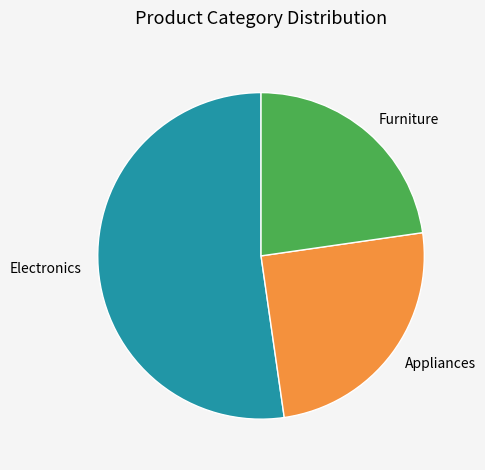

Which slice is the largest?

Electronics